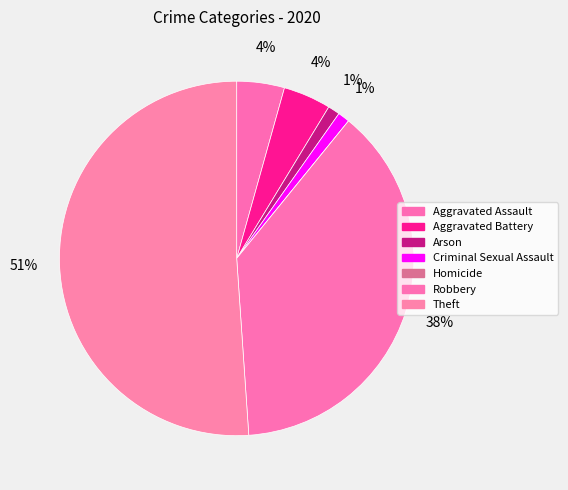

Rank the categories by value from lowest to highest.

Homicide, Arson, Criminal Sexual Assault, Aggravated Assault, Aggravated Battery, Robbery, Theft